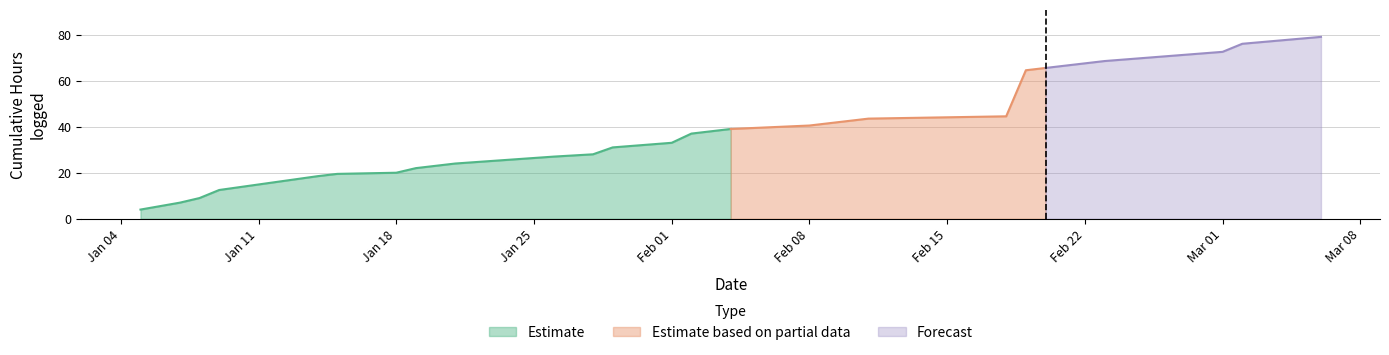

The value of Estimate at Feb 01 is 33.0. True or false?

True